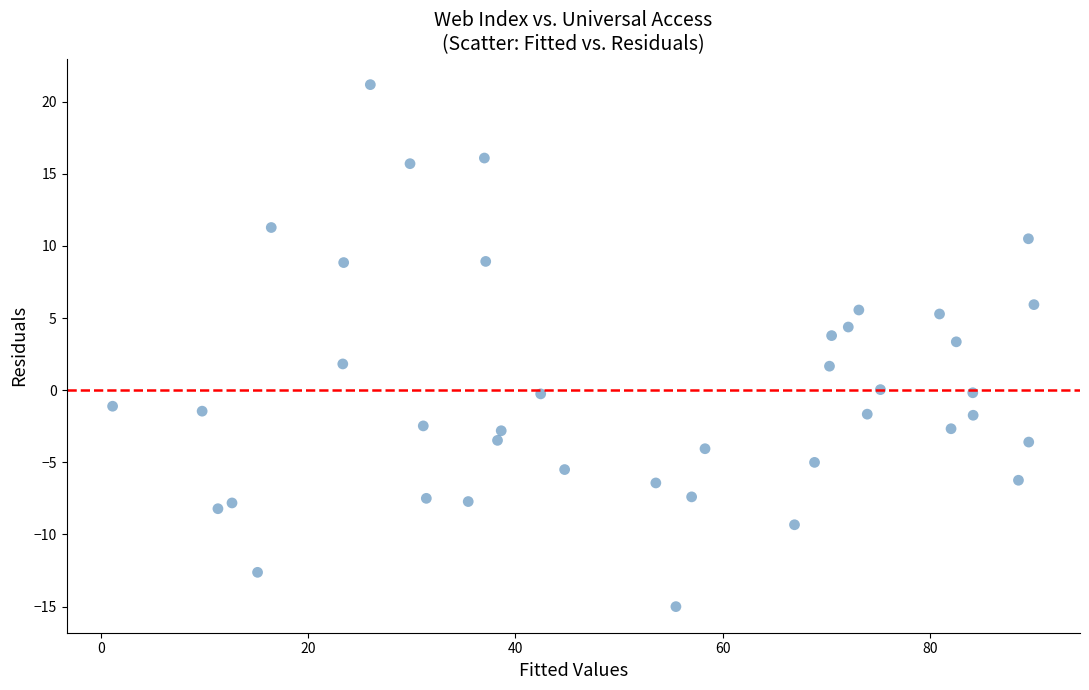

What is the range of Y values (max minus min)?

36.2